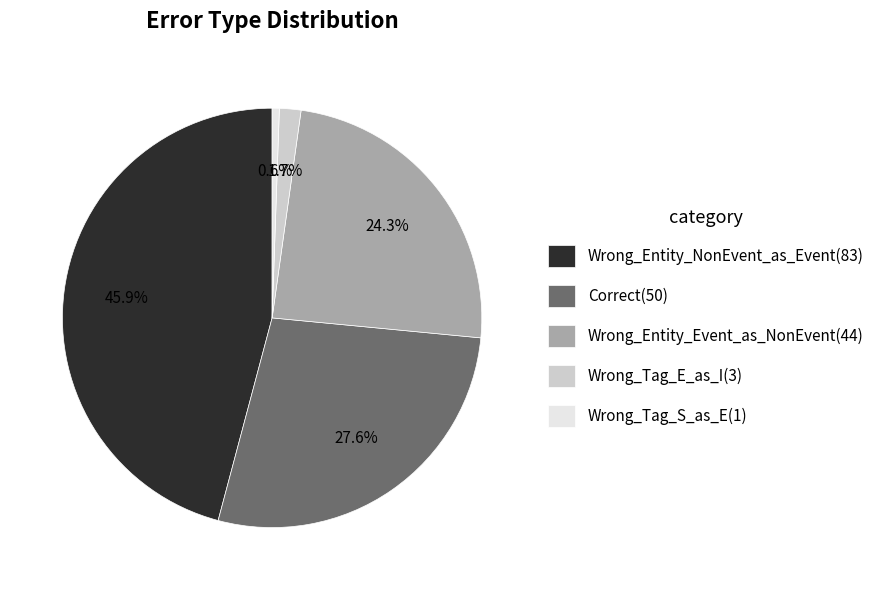

Rank the categories by value from highest to lowest.

Wrong_Entity_NonEvent_as_Event, Correct, Wrong_Entity_Event_as_NonEvent, Wrong_Tag_E_as_I, Wrong_Tag_S_as_E